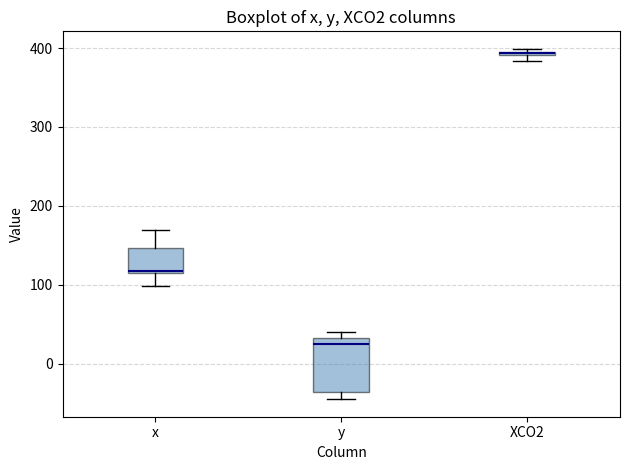

Where is the upper edge of the box for y on the y-axis? The values are not printed on the chart, so give them approximately, as read against the axis.

30